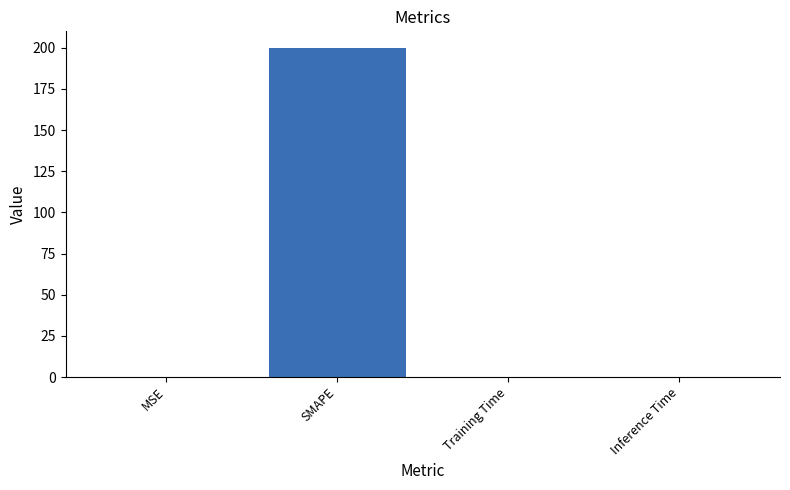

What is the maximum value shown in the chart?

200.0